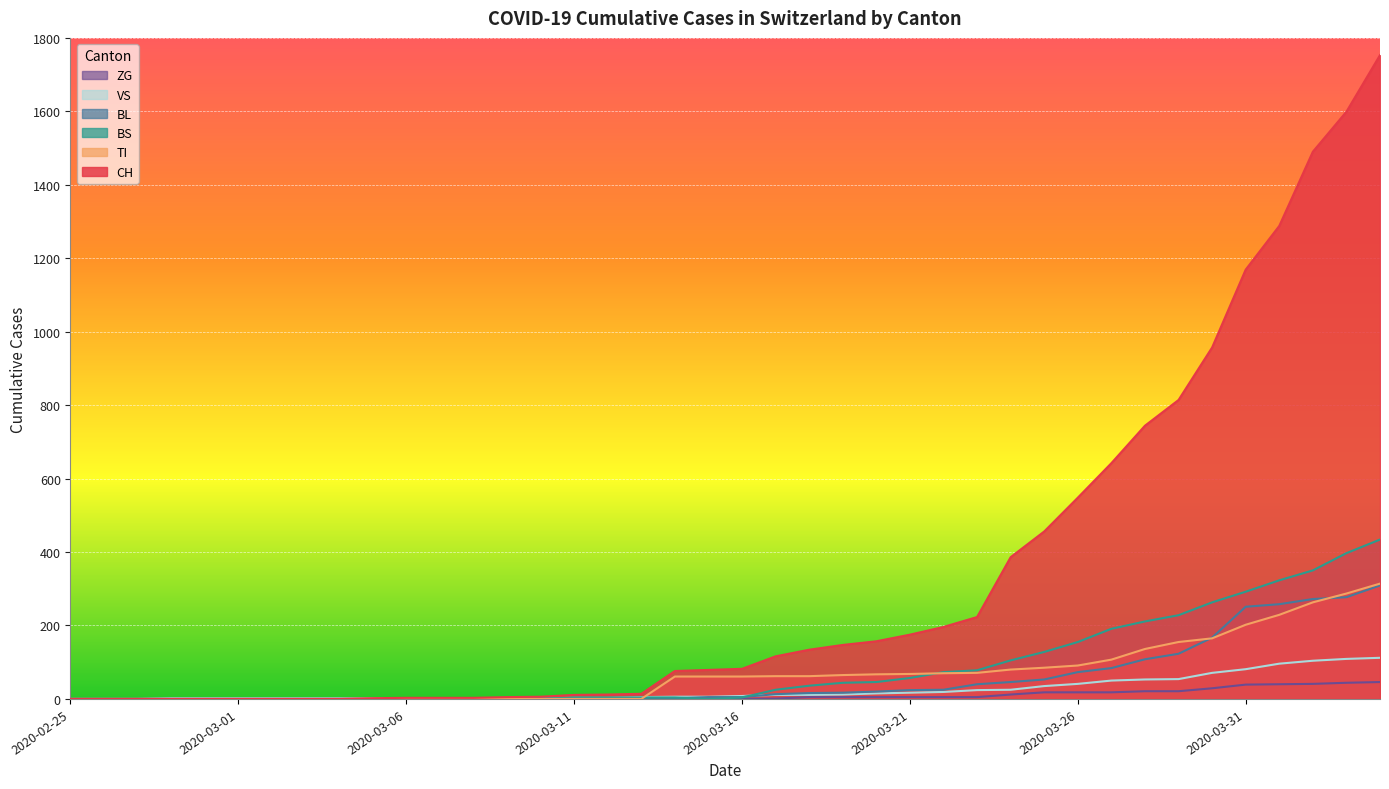

What is the highest value of the BS series?

434